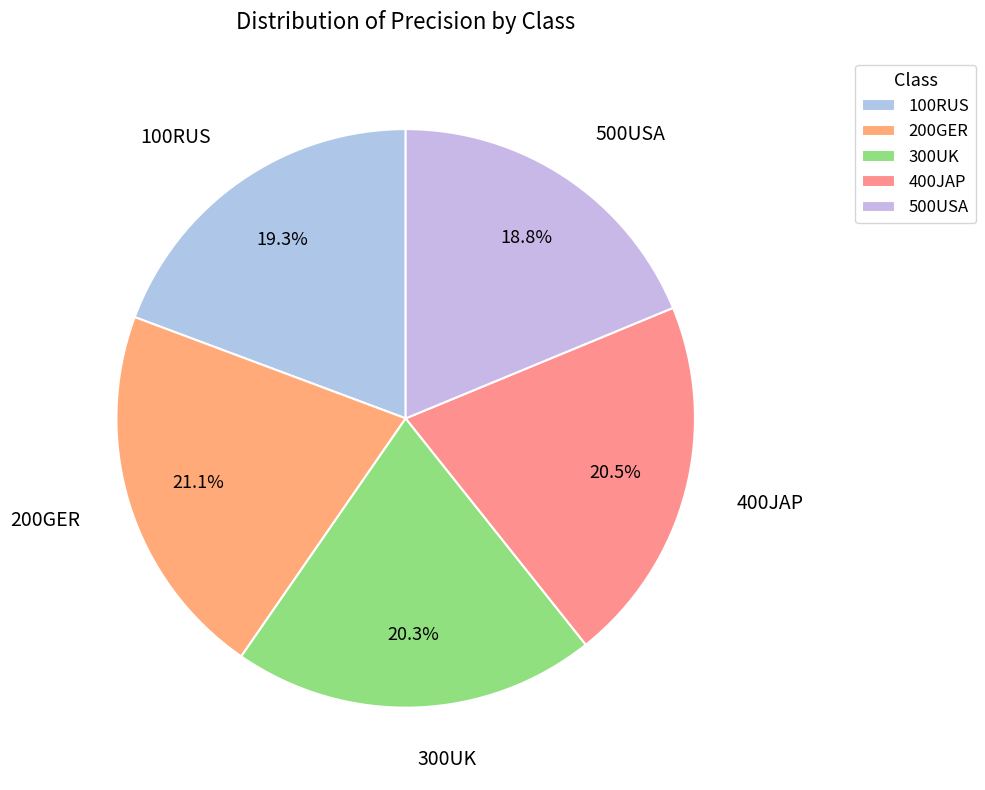

To the nearest percent, what portion does 100RUS represent?

19%